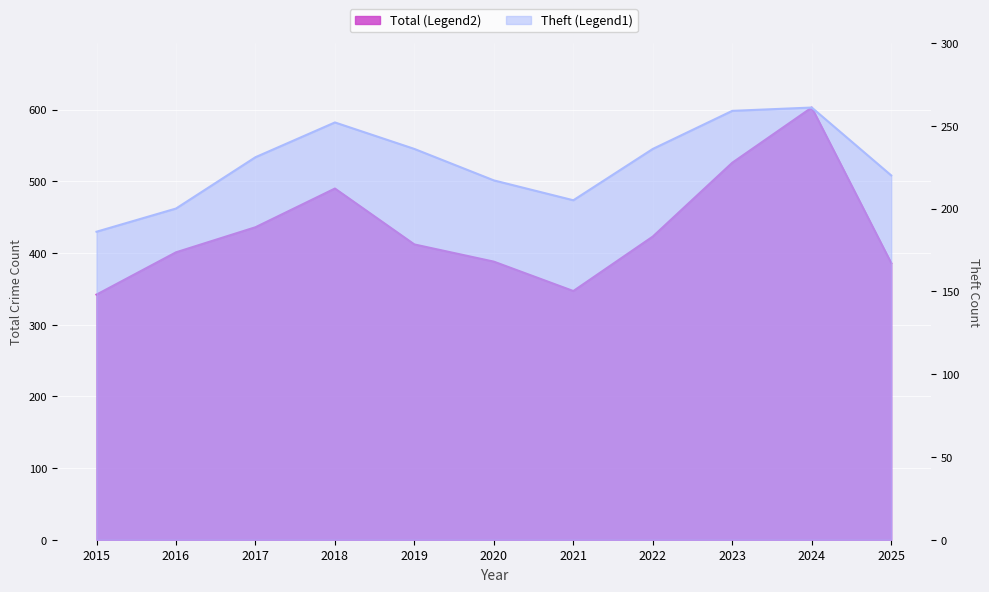

Which series has the largest total across all categories?

Total